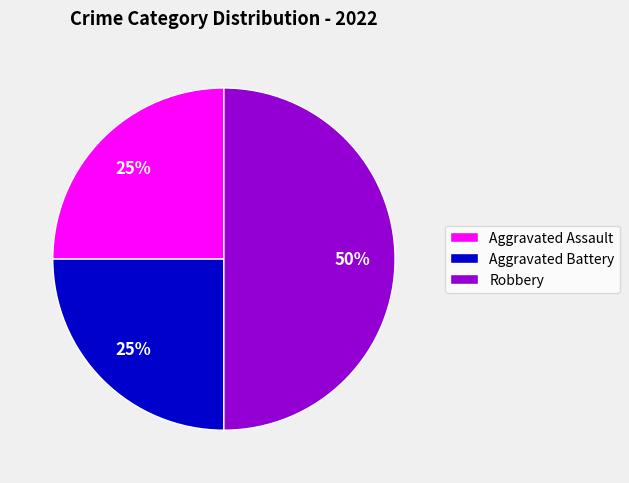

To the nearest percent, what is the average slice percentage?

33%